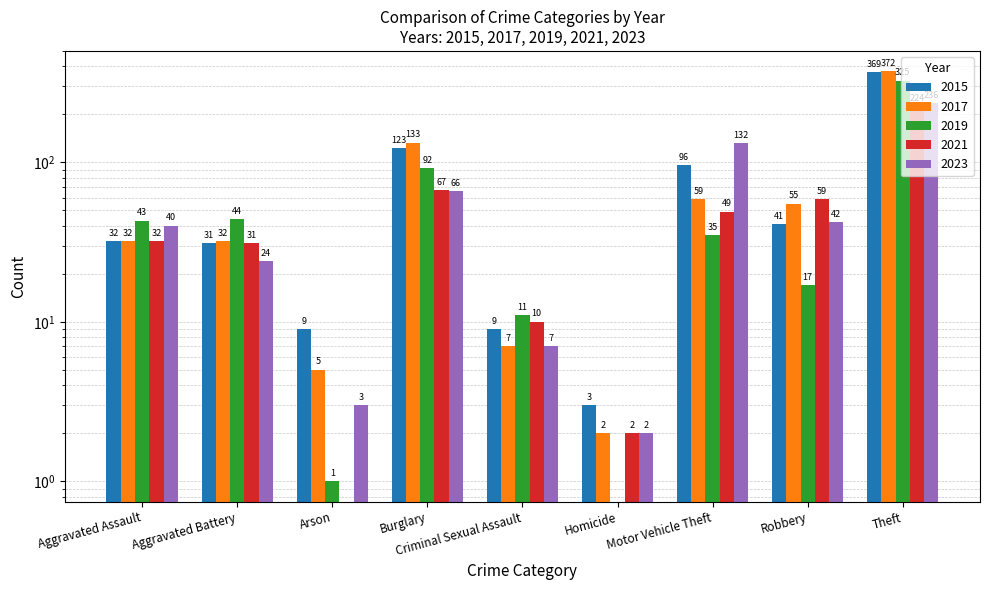

Which series has the largest range (max minus min)?

2017